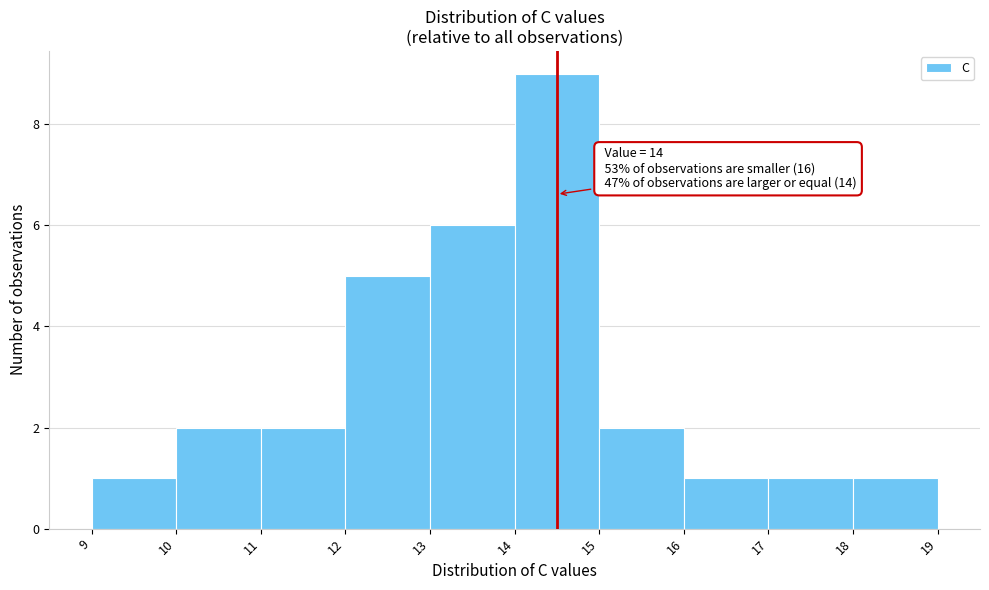

Reading left to right, what are all the values shown in this chart?

9=1	10=2	11=2	12=5	13=6	14=9	15=2	16=1	17=1	18=1